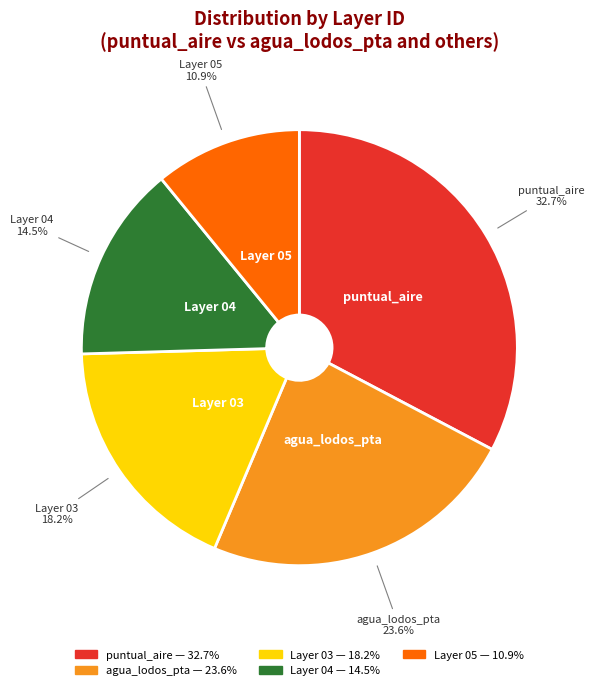

Does any single category account for the majority?

No